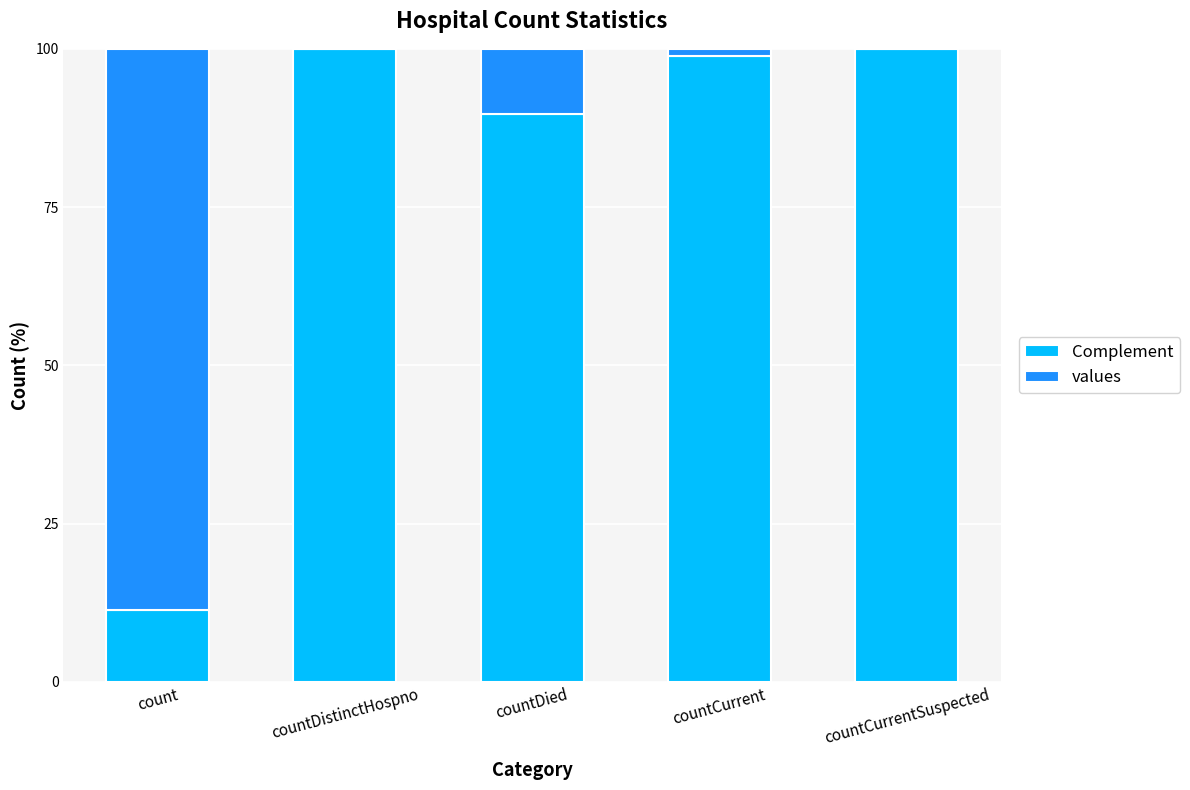

What is the total value across all series at countDied?

100.0